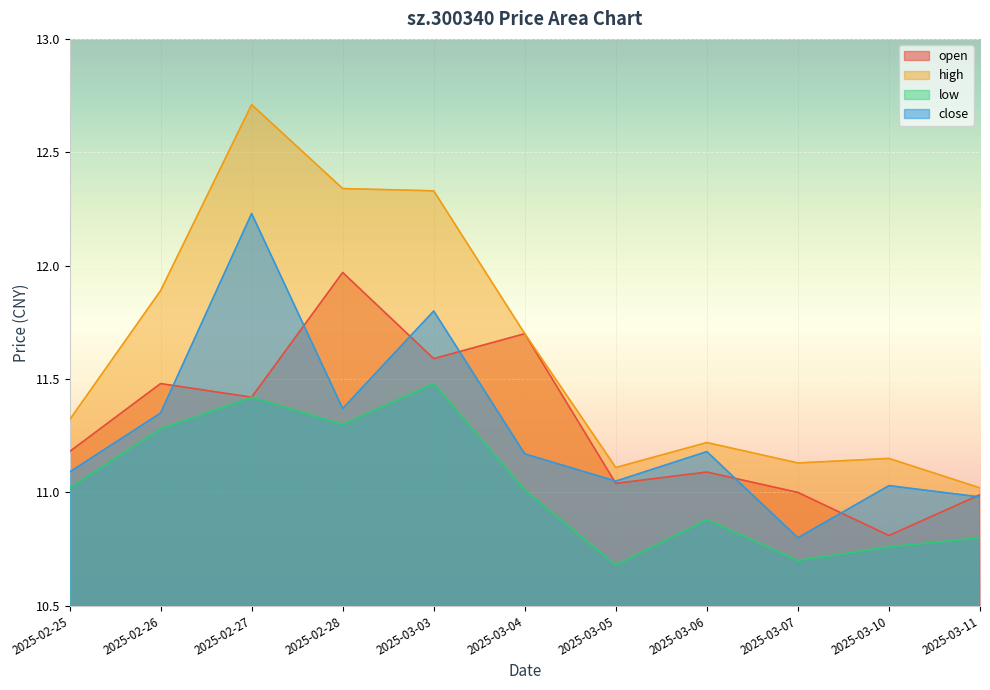

What is the difference between the maximum and minimum values in the high series?

1.7